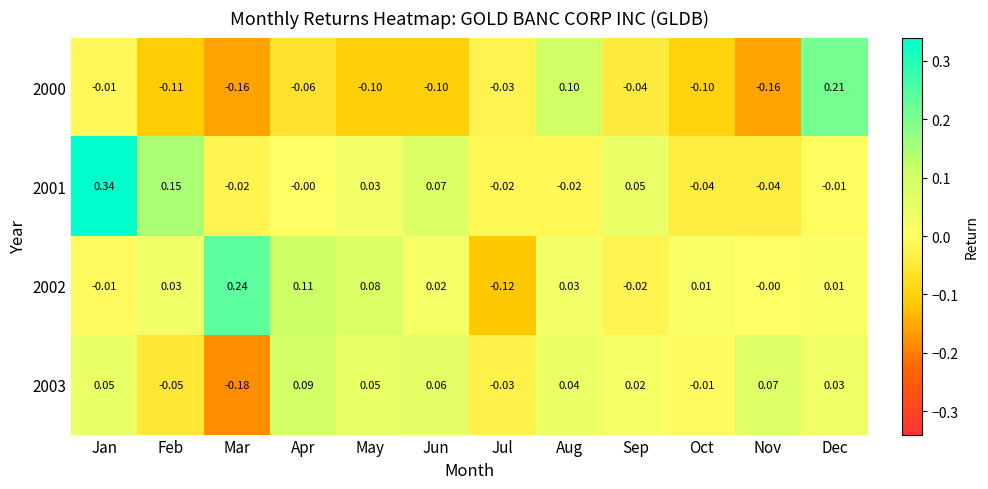

Count the number of categories in the chart.

12